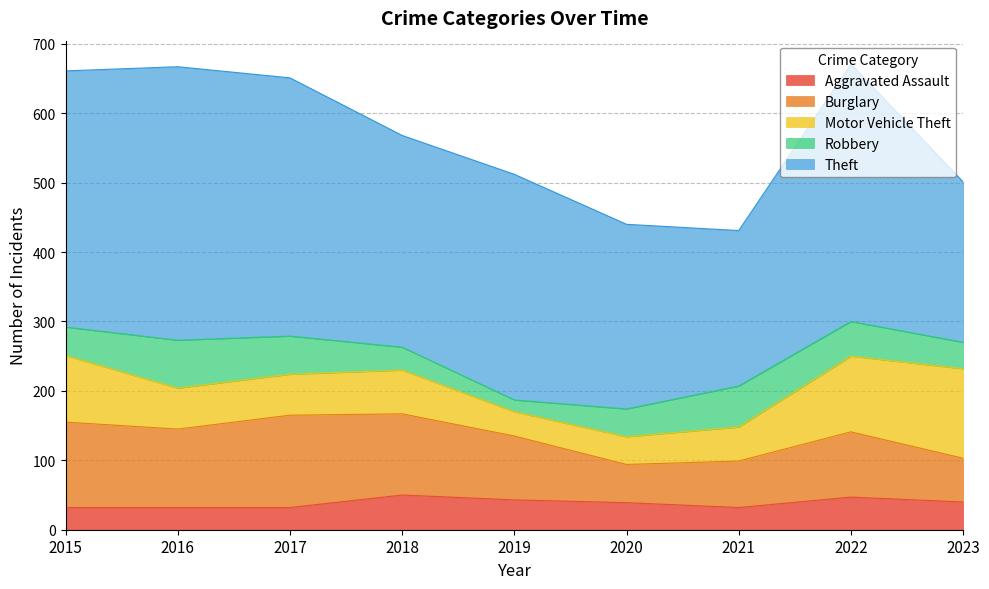

What is the greatest value displayed?

394